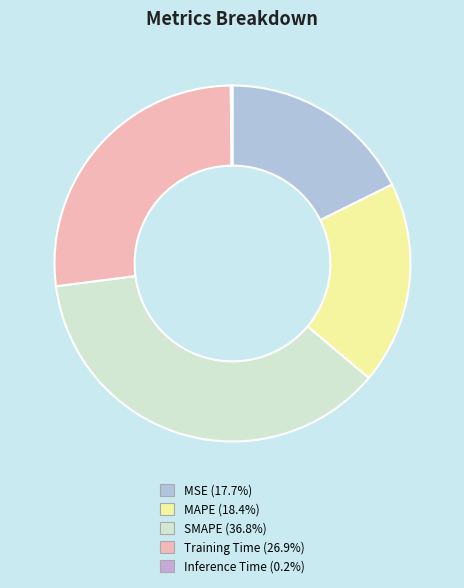

To the nearest percent, what is the average slice percentage?

20%